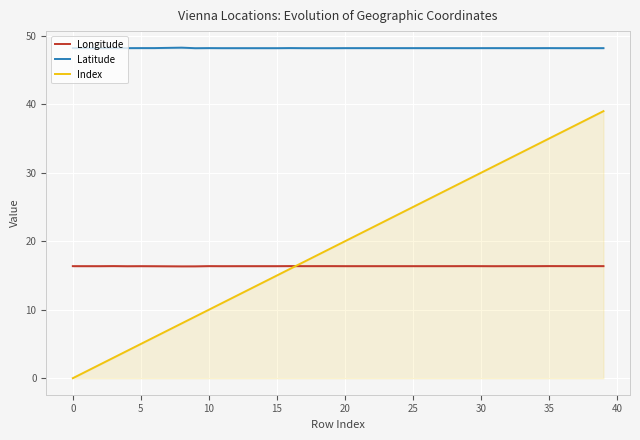

What is the maximum value for Longitude?

16.4